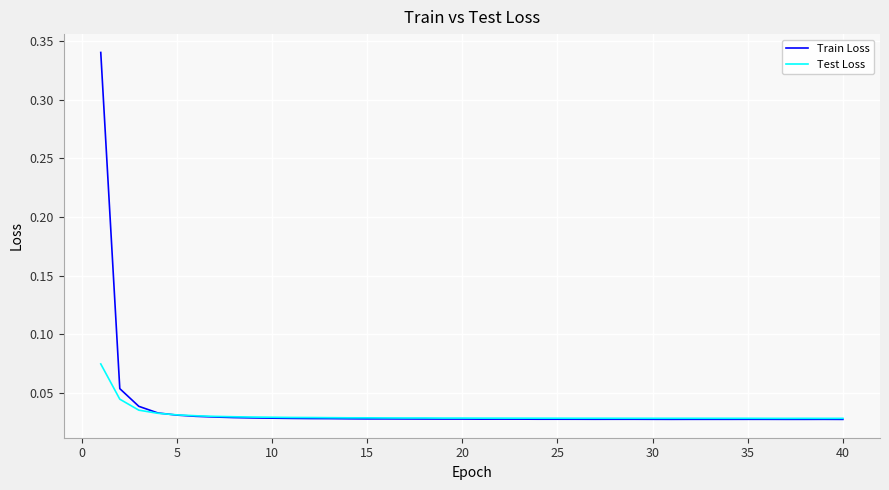

Which series has the largest range (max minus min)?

Train Loss